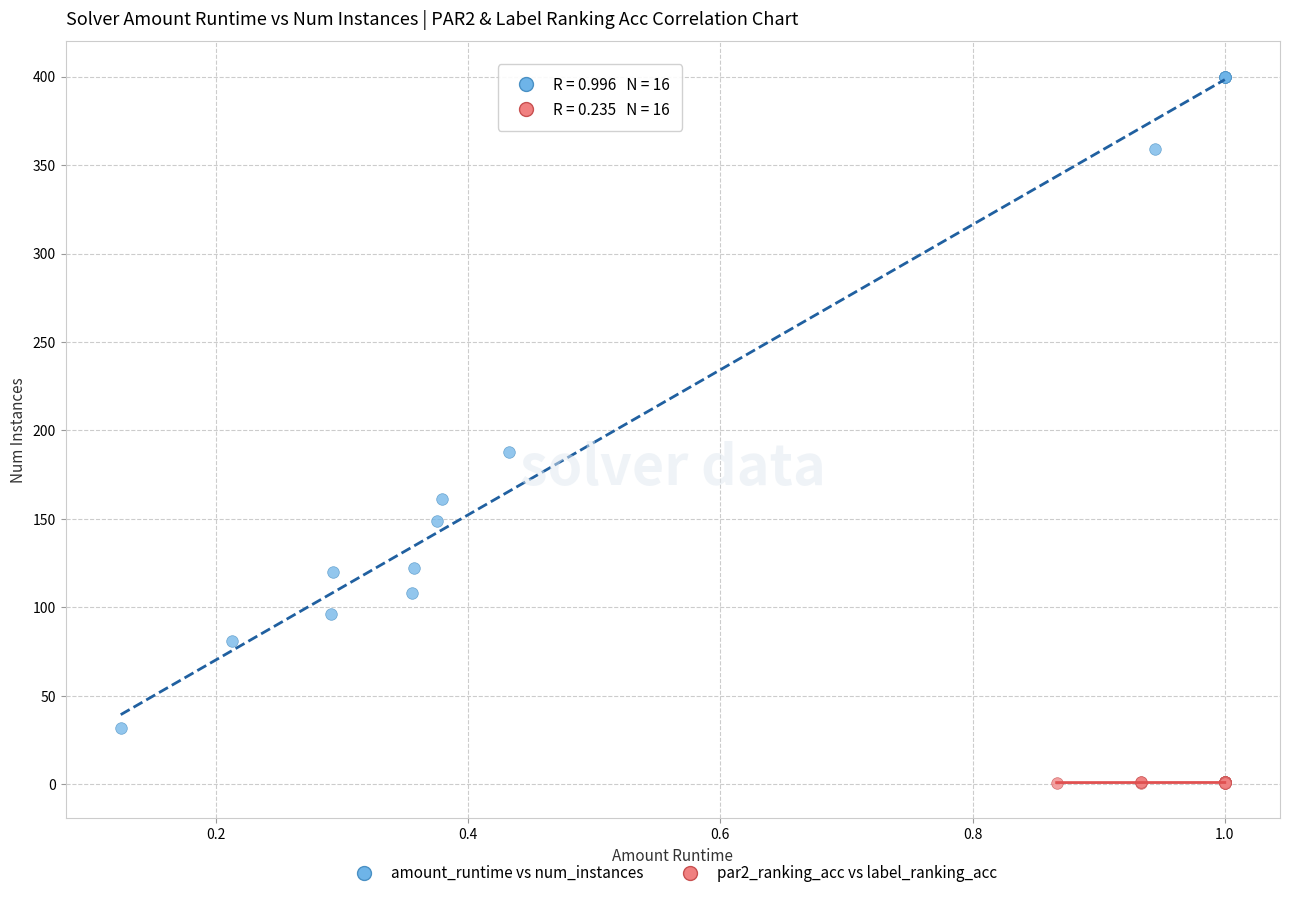

Which series has the widest spread of Y values?

amount_runtime vs num_instances